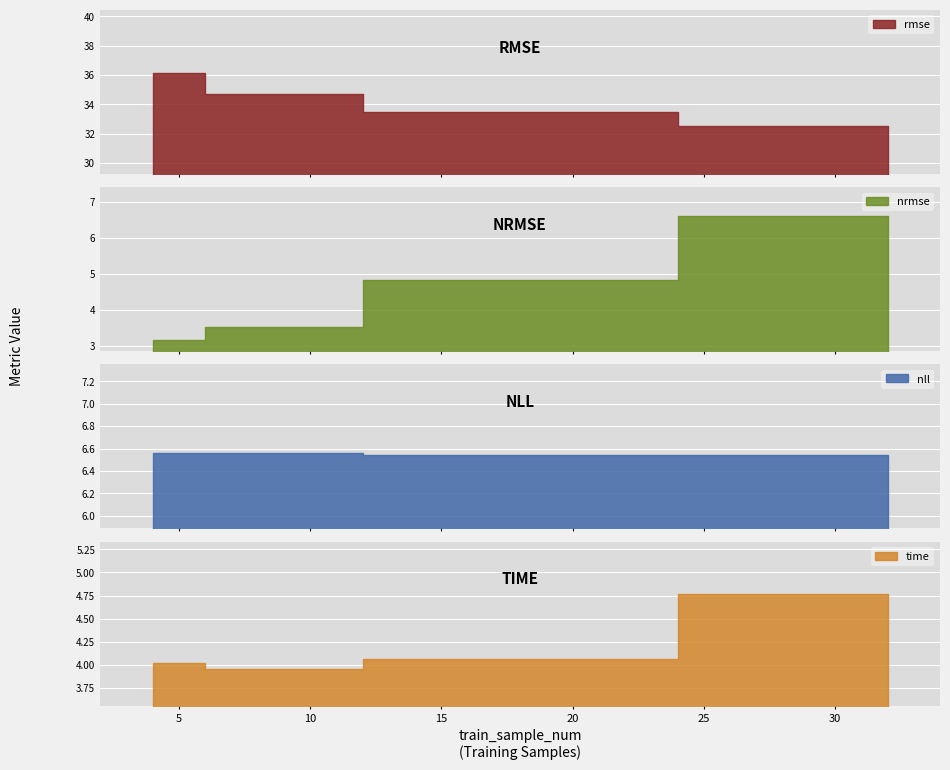

Rank the categories by nrmse value from highest to lowest.

32, 16, 8, 4